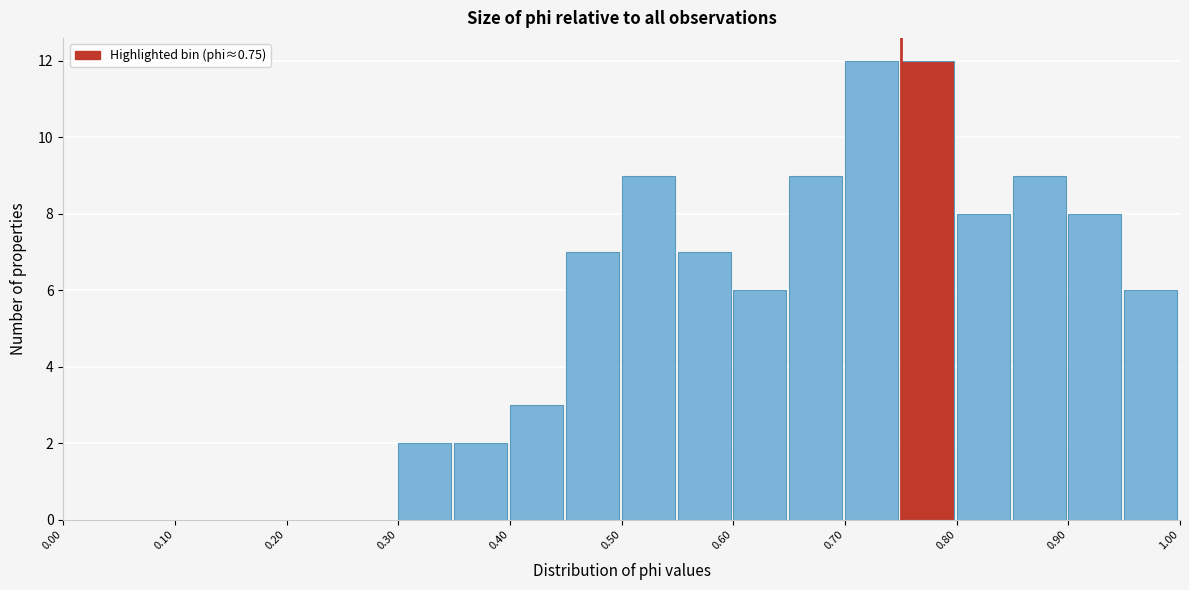

Reading left to right, transcribe this chart: for each bar, give the range it covers on the x-axis and its height. The values are not printed on the chart, so give them approximately, as read against the axis.

0.00 to 0.05: 0
0.05 to 0.10: 0
0.10 to 0.15: 0
0.15 to 0.20: 0
0.20 to 0.25: 0
0.25 to 0.30: 0
0.30 to 0.35: 2
0.35 to 0.40: 2
0.40 to 0.45: 3
0.45 to 0.50: 7
0.50 to 0.55: 9
0.55 to 0.60: 7
0.60 to 0.65: 6
0.65 to 0.70: 9
0.70 to 0.75: 12
0.75 to 0.80: 12
0.80 to 0.85: 8
0.85 to 0.90: 9
0.90 to 0.95: 8
0.95 to 1.00: 6